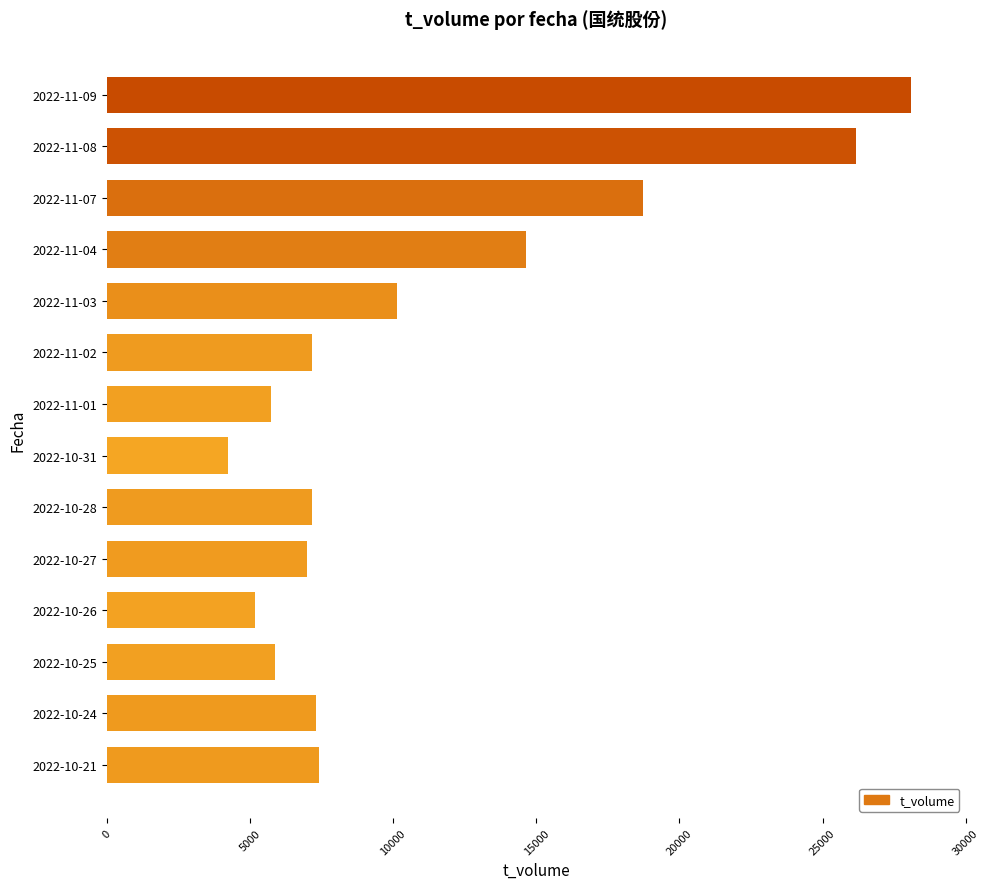

What is the change in value from 2022-11-07 to 2022-10-25?

-12862